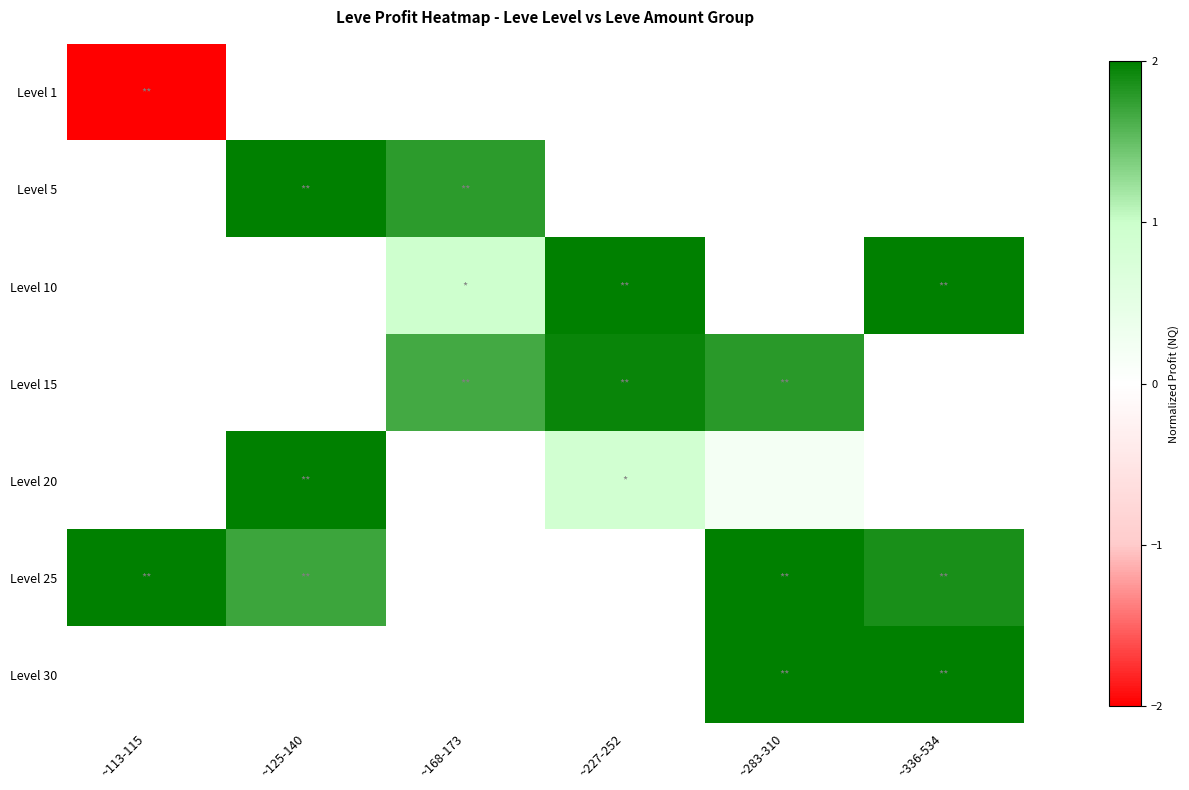

At which label does Level 5 reach its minimum?

~113-115